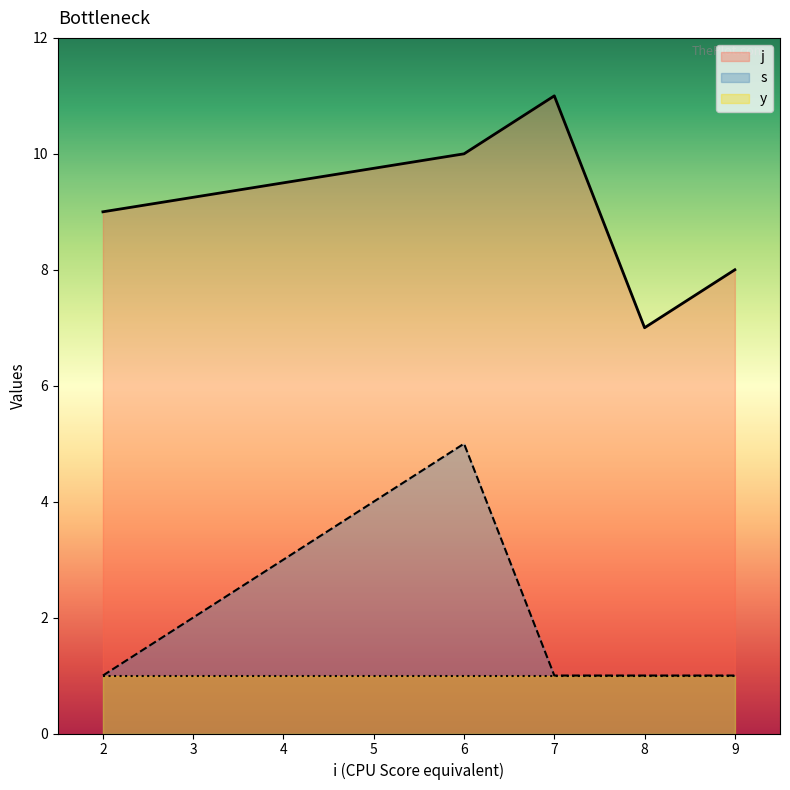

What is the highest value of the j series?

11